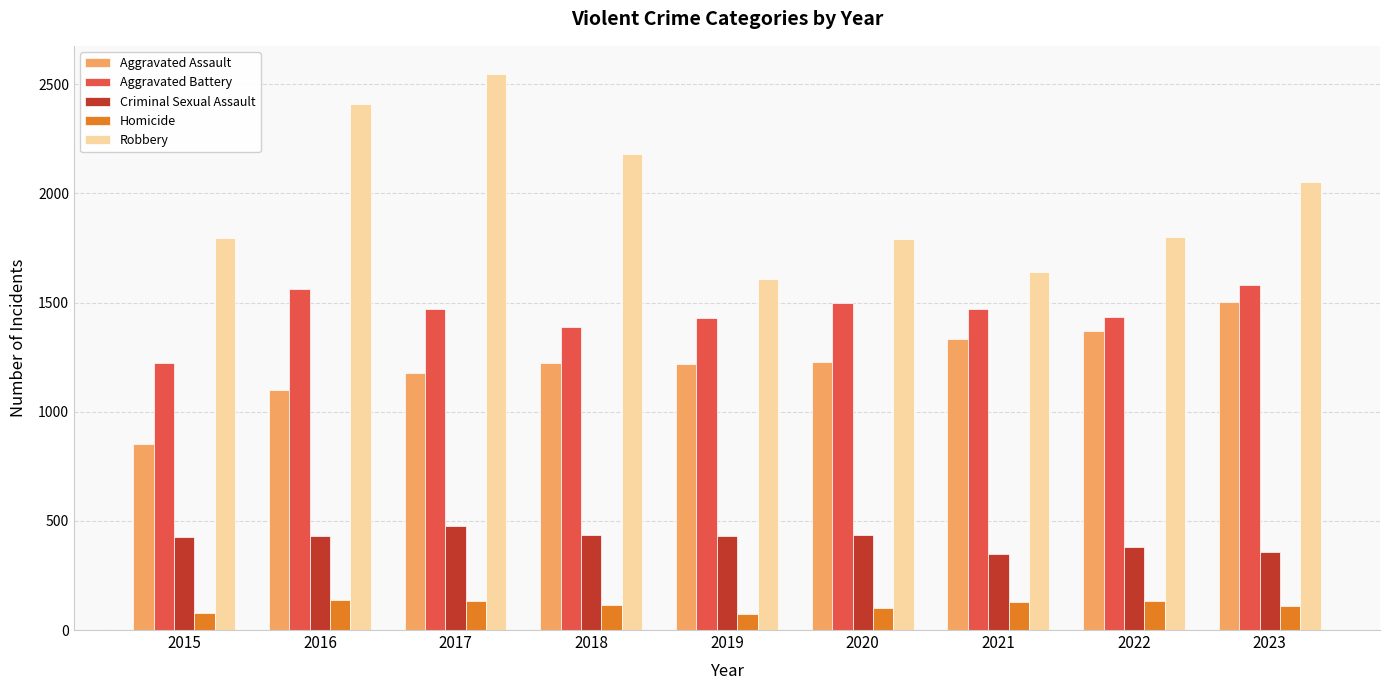

Which category has the highest value across all series?

2017